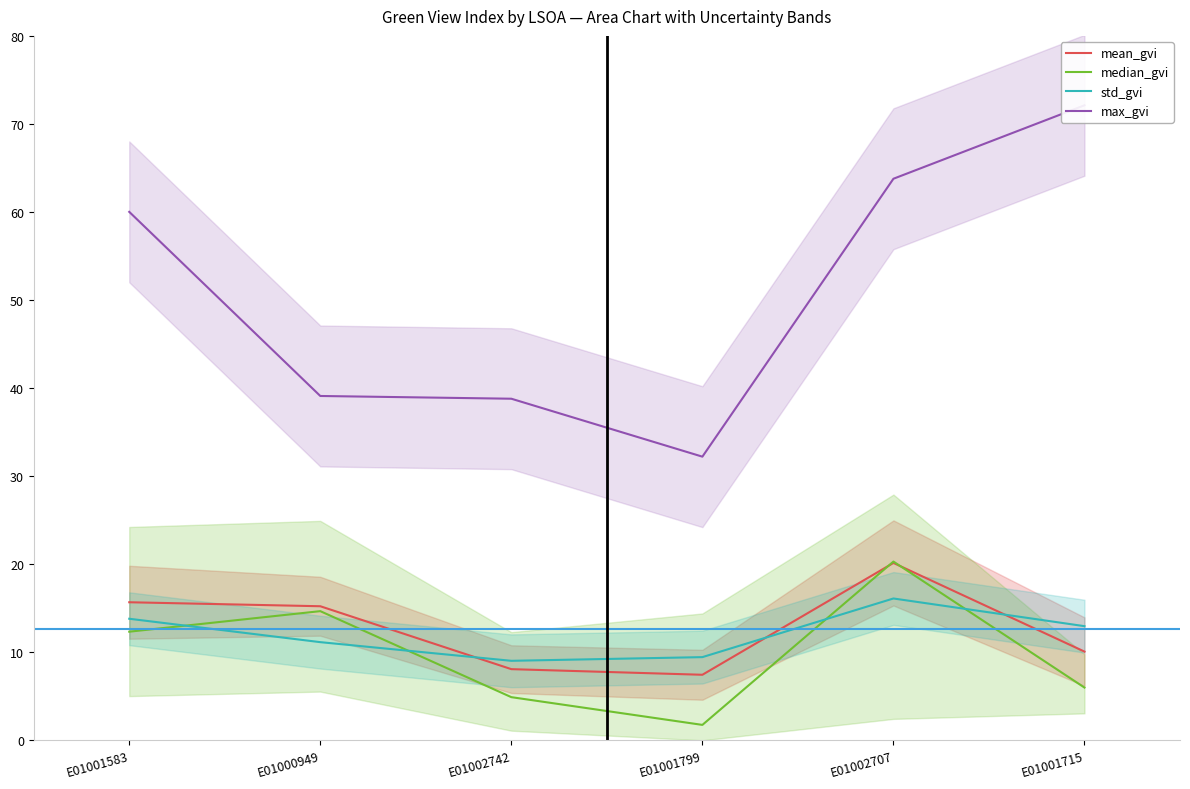

In std_gvi, how many points are higher than both neighbors (excluding endpoints)?

1